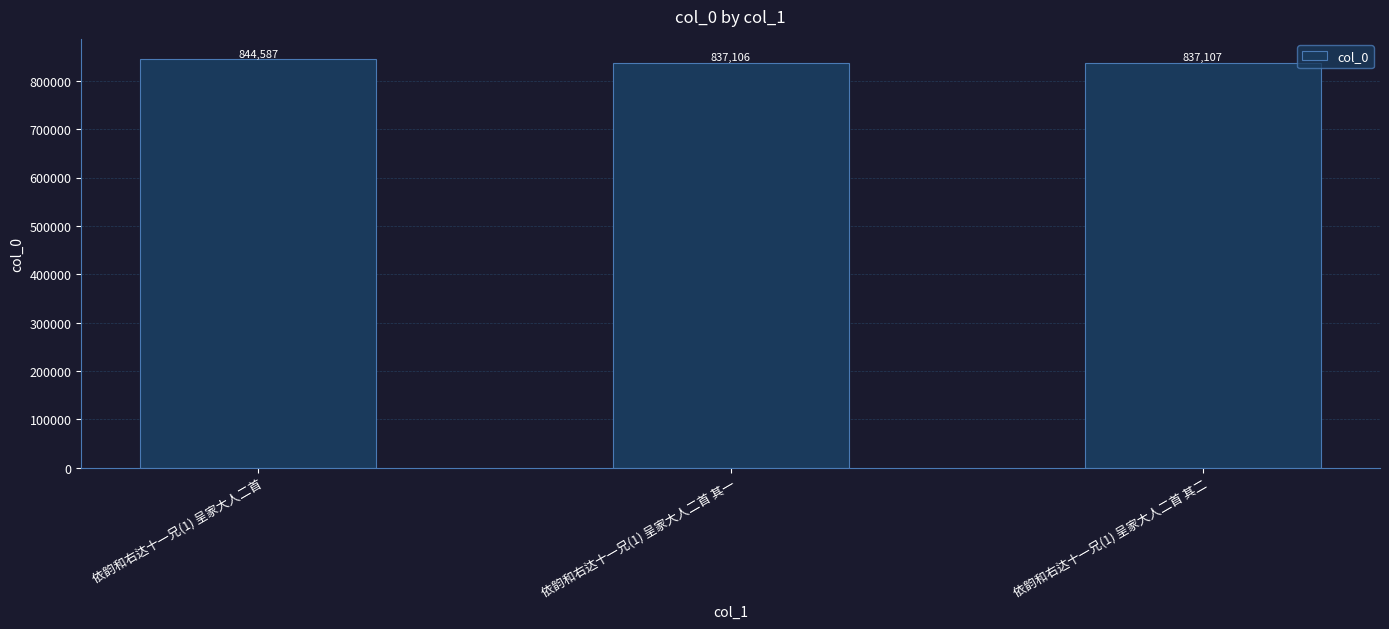

Does the chart contain any negative values?

No